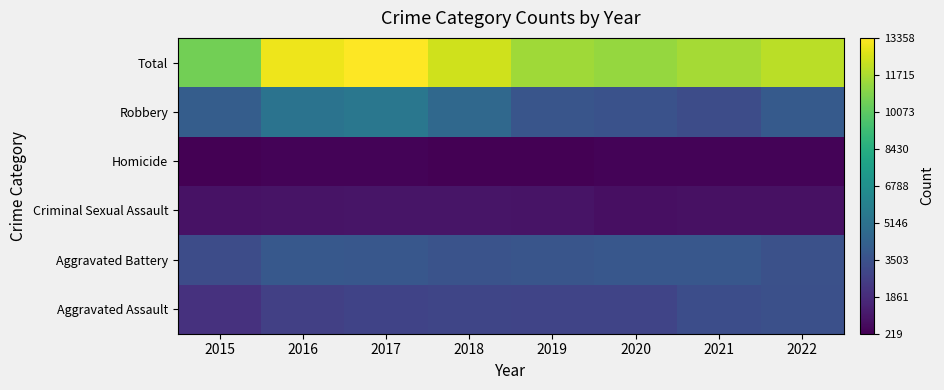

Reading left to right, what are all the values shown in this chart?

Aggravated Assault: 2015=2116	2016=2715	2017=2860	2018=2952	2019=2911	2020=2902	2021=3346	2022=3403
Aggravated Battery: 2015=3289	2016=3826	2017=3789	2018=3590	2019=3706	2020=3787	2021=3804	2022=3488
Criminal Sexual Assault: 2015=858	2016=925	2017=961	2018=960	2019=928	2020=751	2021=802	2022=821
Homicide: 2015=219	2016=337	2017=338	2018=267	2019=247	2020=345	2021=346	2022=326
Robbery: 2015=4076	2016=5204	2017=5410	2018=4645	2019=3687	2020=3504	2021=3278	2022=3939
Total: 2015=10558	2016=13007	2017=13358	2018=12414	2019=11479	2020=11289	2021=11576	2022=11977